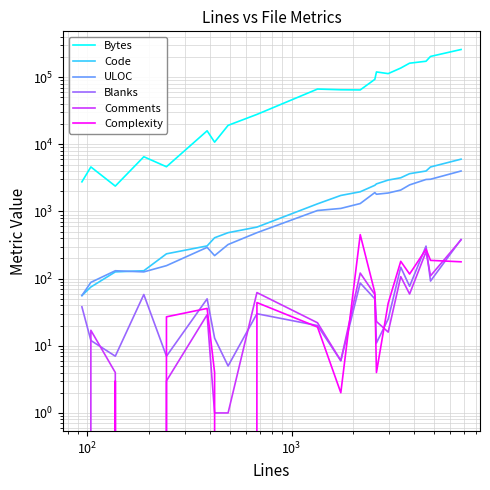

How many values in the Comments series exceed 23?

9